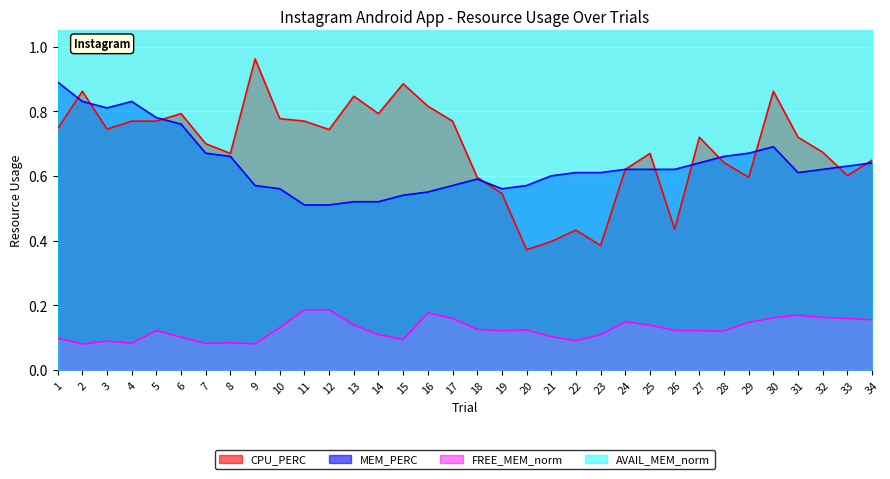

Reading right to left, list all the values displayed in this chart.

CPU_PERC: 0.6	0.6	0.7	0.7	0.9	0.6	0.6	0.7	0.4	0.7	0.6	0.4	0.4	0.4	0.4	0.5	0.6	0.8	0.8	0.9	0.8	0.8	0.7	0.8	0.8	1.0	0.7	0.7	0.8	0.8	0.8	0.7	0.9	0.7
MEM_PERC: 0.6	0.6	0.6	0.6	0.7	0.7	0.7	0.6	0.6	0.6	0.6	0.6	0.6	0.6	0.6	0.6	0.6	0.6	0.6	0.5	0.5	0.5	0.5	0.5	0.6	0.6	0.7	0.7	0.8	0.8	0.8	0.8	0.8	0.9
FREE_MEM_KB_norm: 0.2	0.2	0.2	0.2	0.2	0.1	0.1	0.1	0.1	0.1	0.1	0.1	0.1	0.1	0.1	0.1	0.1	0.2	0.2	0.1	0.1	0.1	0.2	0.2	0.1	0.1	0.1	0.1	0.1	0.1	0.1	0.1	0.1	0.1
AVAIL_MEM_KB_norm: 1.3	1.3	1.3	1.3	1.3	1.3	1.3	1.3	1.3	1.3	1.3	1.3	1.2	1.3	1.3	1.3	1.2	1.3	1.3	1.2	1.2	1.2	1.2	1.2	1.2	1.1	1.1	1.2	1.2	1.2	1.2	1.2	1.1	1.2